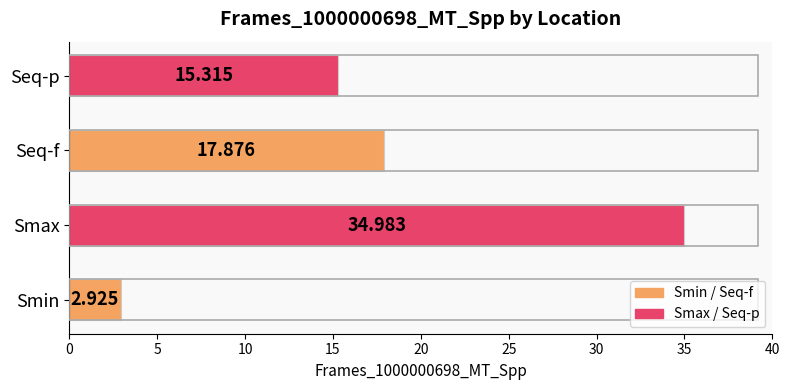

Count the number of categories in the chart.

4